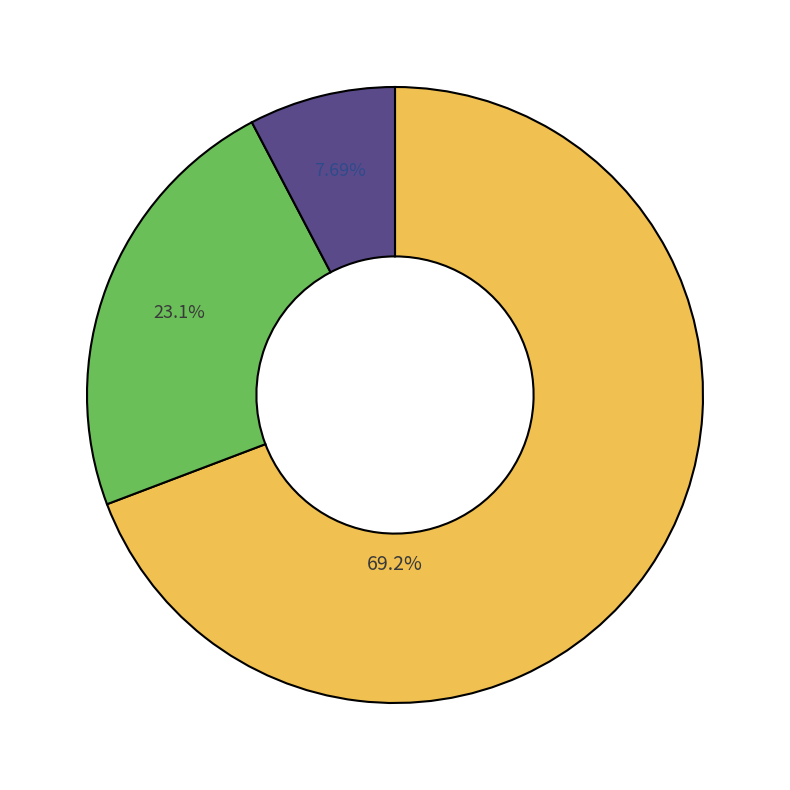

Is there a majority slice in this chart?

Yes